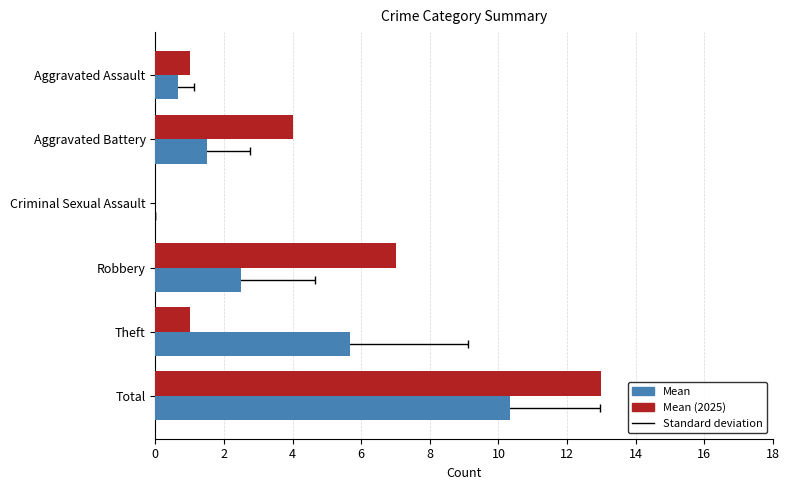

Which series has the largest total across all categories?

Mean (2025)